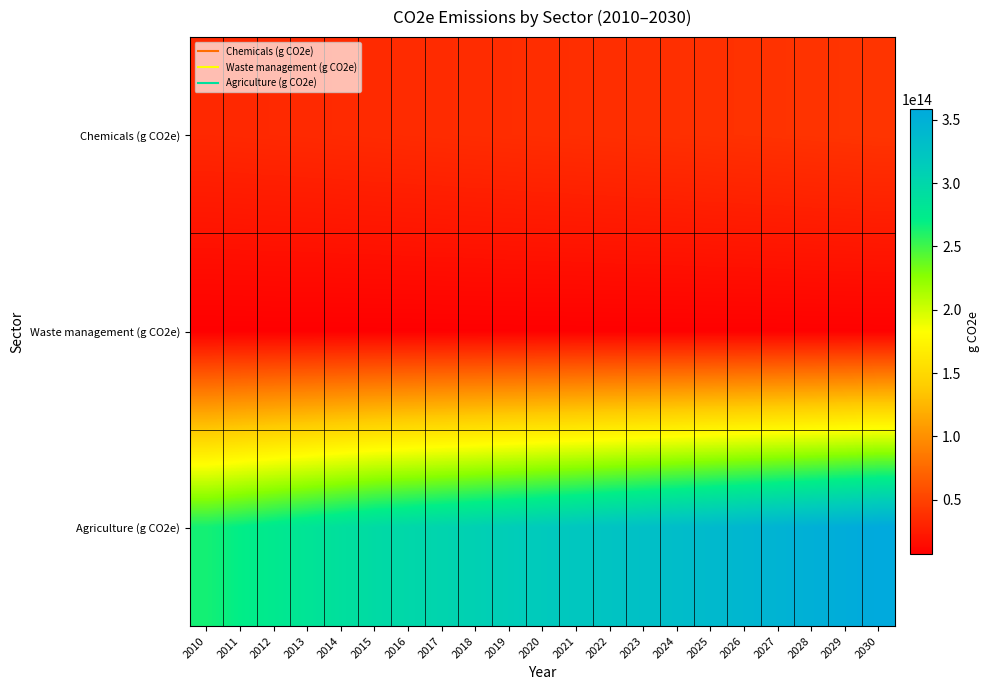

Reading left to right, transcribe all the data shown in this chart.

Chemicals (g CO2e): 2010=33032765023997.0	2011=33397239592155.3	2012=33761714160313.7	2013=34126188728472.0	2014=34490663296630.3	2015=34855137864788.6	2016=35246329535779.9	2017=35637521206771.3	2018=36028712877762.6	2019=36419904548753.9	2020=36811096219745.2	2021=37227401282050.9	2022=37643706344356.6	2023=38060011406662.3	2024=38476316468967.9	2025=38892621531273.6	2026=39335652193102.8	2027=39778682854931.9	2028=40221713516761.1	2029=40664744178590.2	2030=41107774840419.4
Waste management (g CO2e): 2010=6915950598996.6	2011=6965974373165.2	2012=7015998147333.8	2013=7066021921502.4	2014=7116045695671.0	2015=7166069469839.6	2016=7217857820060.3	2017=7269646170281.0	2018=7321434520501.6	2019=7373222870722.3	2020=7425011220943.0	2021=7477512267100.0	2022=7530013313257.0	2023=7582514359414.0	2024=7635015405571.0	2025=7687516451728.0	2026=7739975336796.0	2027=7792434221864.1	2028=7844893106932.2	2029=7897351992000.2	2030=7949810877068.3
Agriculture (g CO2e): 2010=264200000000000.0	2011=270400000000000.0	2012=276600000000000.0	2013=282800000000000.0	2014=289000000000000.0	2015=295200000000000.0	2016=299400000000000.0	2017=303600000000000.0	2018=307800000000000.0	2019=312000000000000.0	2020=316200000000000.0	2021=320440000000000.0	2022=324680000000000.0	2023=328920000000000.0	2024=333160000000000.0	2025=337400000000000.0	2026=341640000000000.0	2027=345880000000000.0	2028=350119999999999.9	2029=354359999999999.9	2030=358599999999999.9